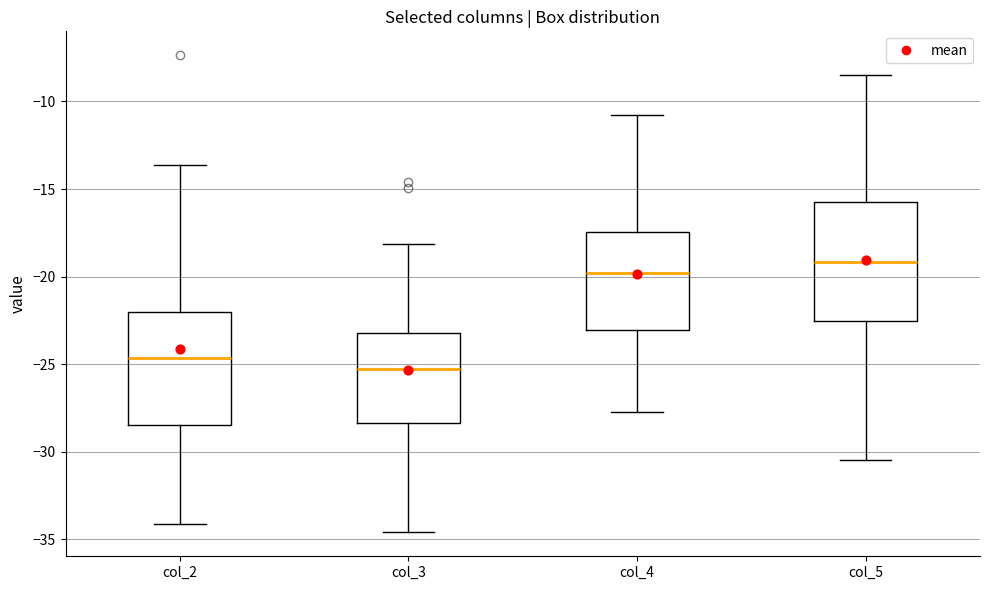

Which box has the lowest median line?

col_3